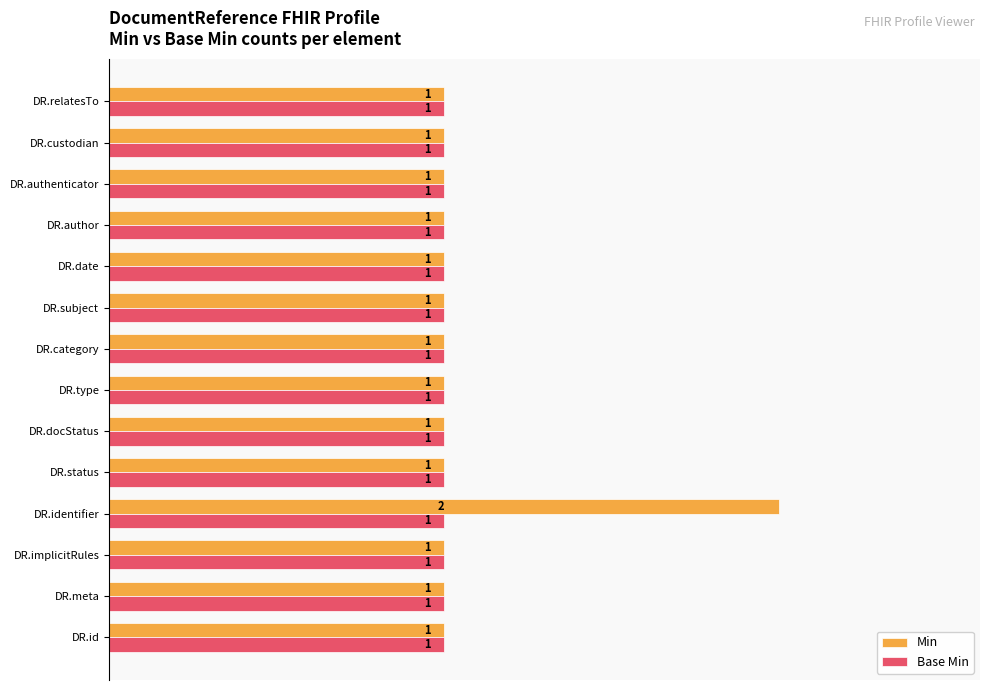

List the series in order of their peak value, lowest first.

Base Min, Min